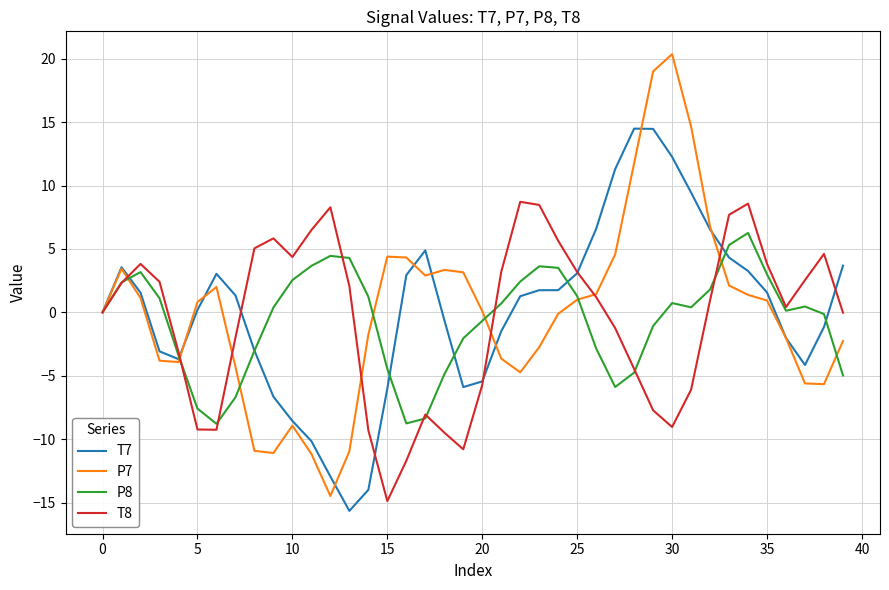

What is the maximum value for T7?

14.5